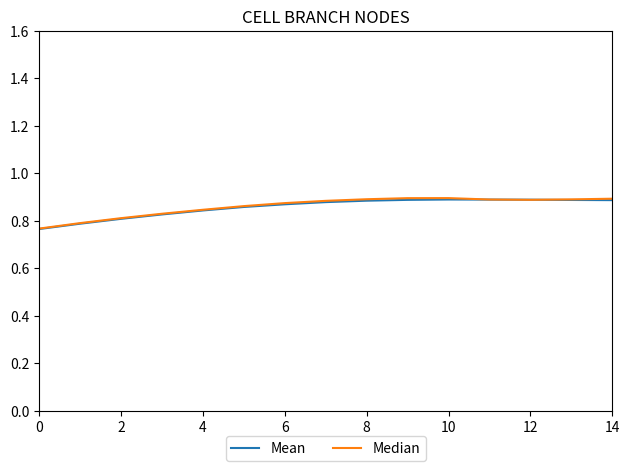

Which series has the largest range (max minus min)?

Median